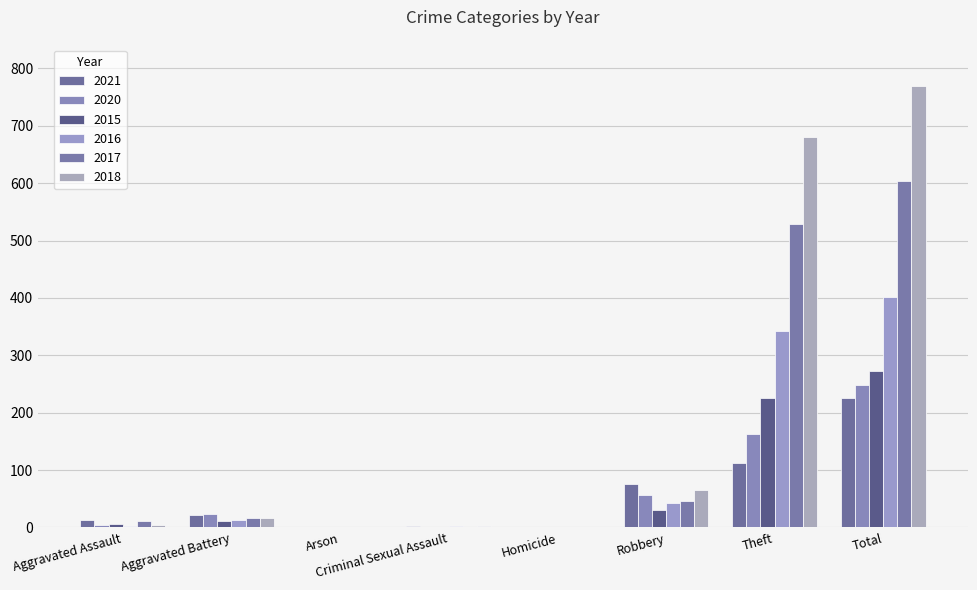

What is the difference between the highest and lowest values at Total?

544